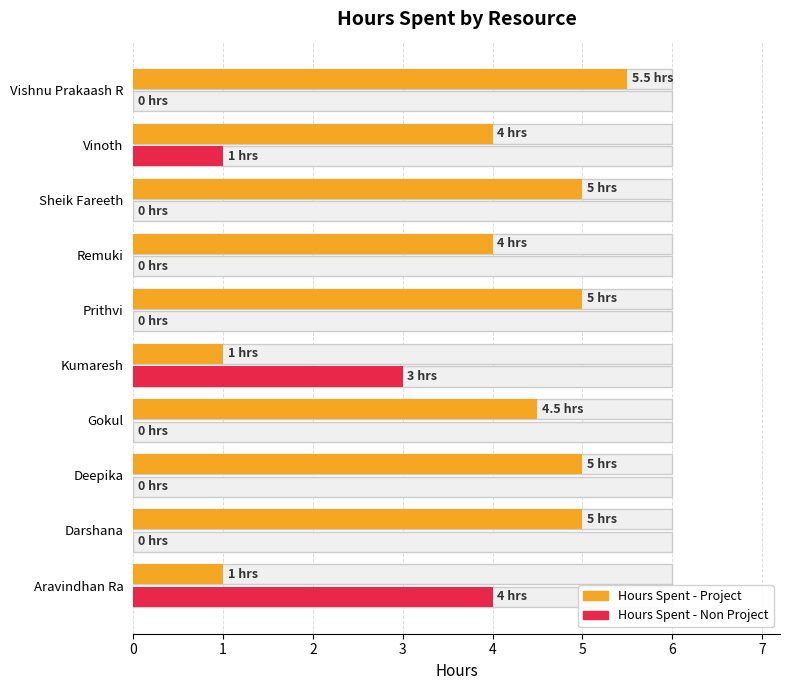

What is the sum of all Hours Spent - Project values?

40.0